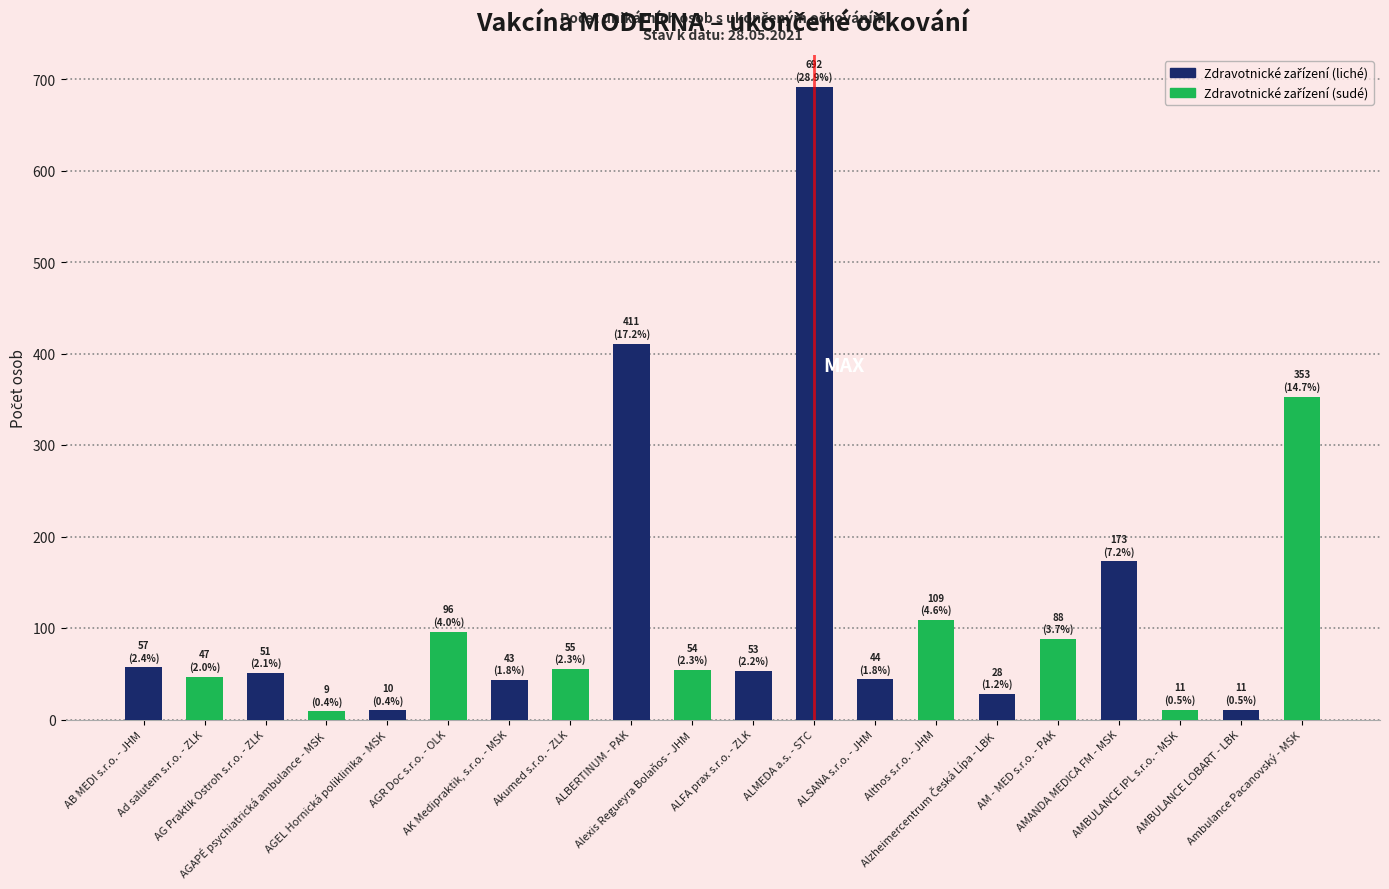

Are the bars horizontal?

No